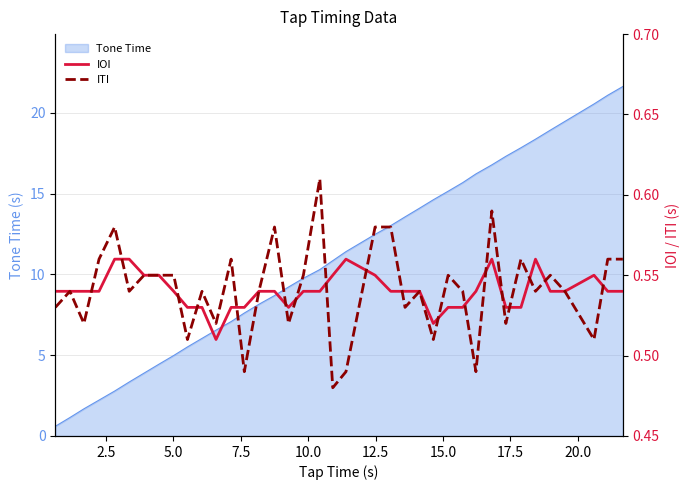

What is the value of the ITI point at the 4th from the left?

0.6